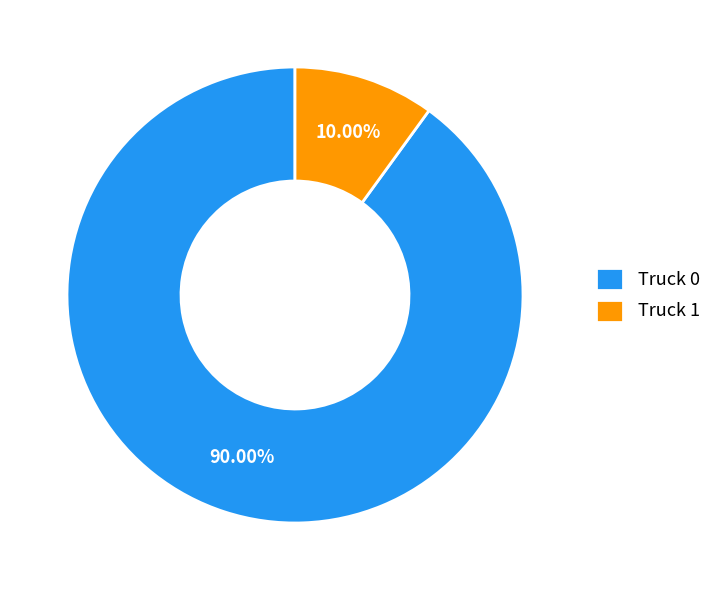

What is the ratio of the value at Truck 0 to the value at Truck 1?

9.0